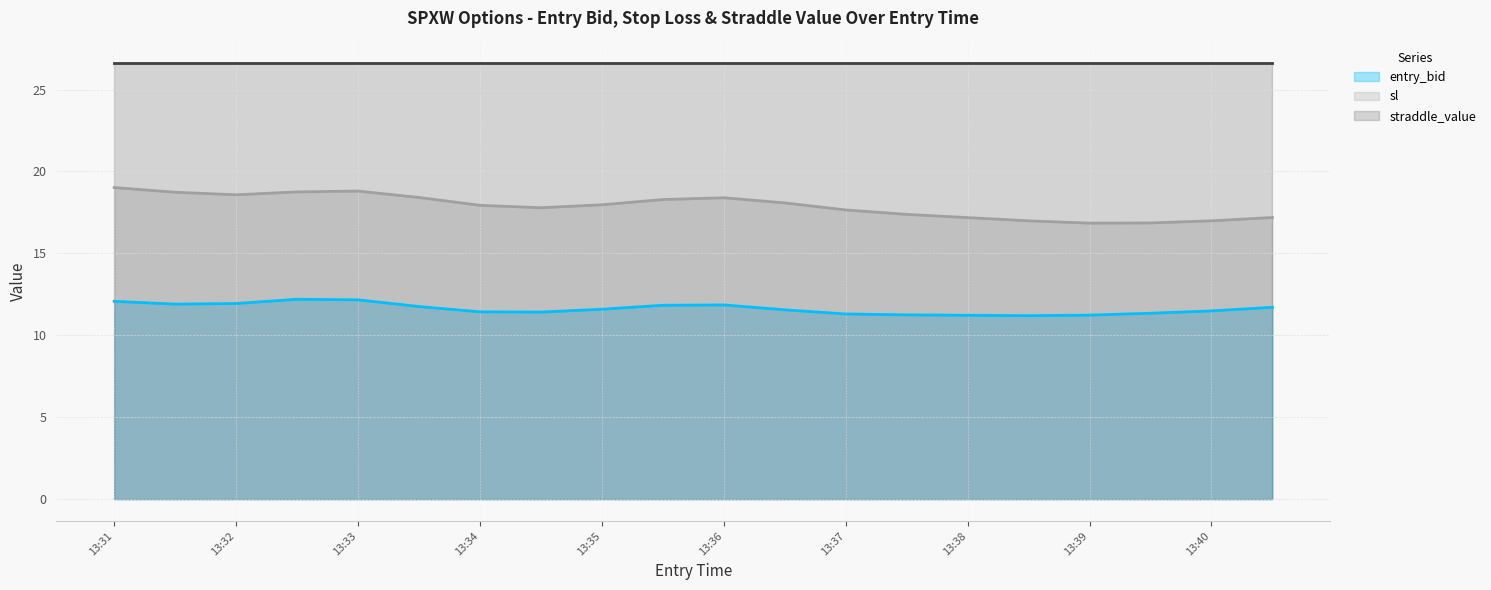

True or false: straddle_value and entry_bid intersect in this chart.

False